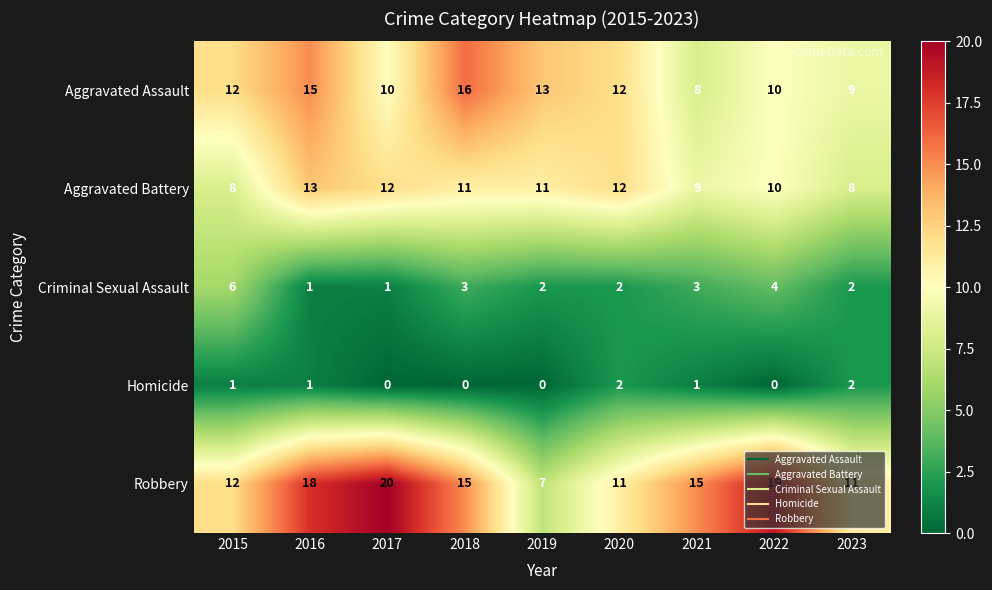

At which category does the chart reach its peak across all series?

2017